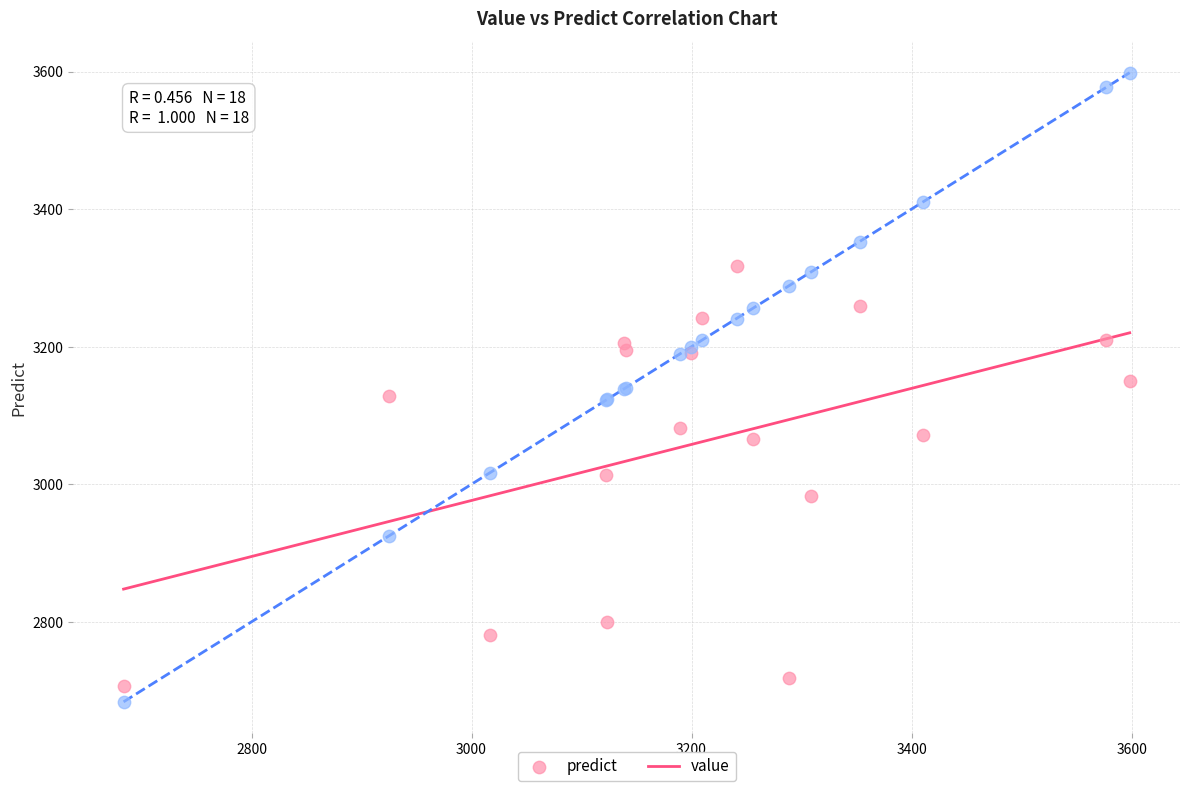

Which series reaches the minimum Y coordinate?

value